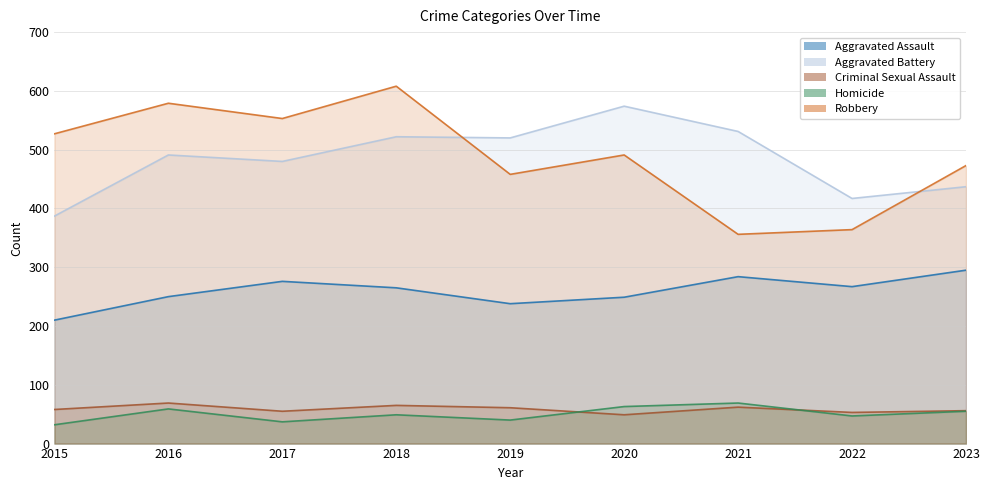

Is it true that Robbery equals 473 at 2023?

True